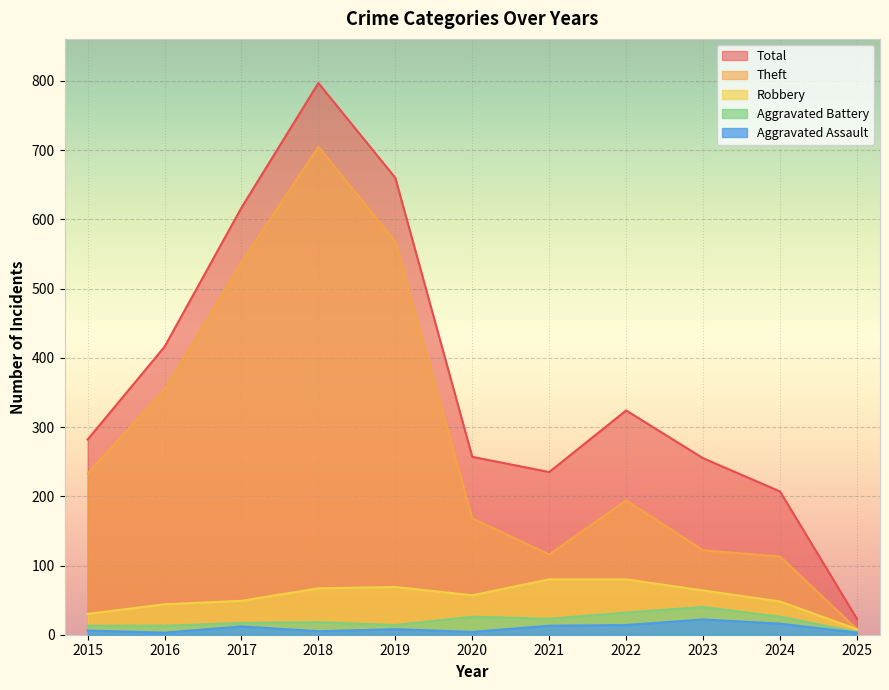

Reading left to right, transcribe all the data shown in this chart.

Robbery: 30	44	49	67	69	57	80	80	64	48	8
Theft: 233	354	538	705	568	168	116	194	122	113	8
Aggravated Battery: 13	13	17	18	14	26	23	32	40	26	4
Aggravated Assault: 6	3	12	5	8	4	13	14	22	16	3
Total: 282	416	617	797	660	257	235	324	255	207	23